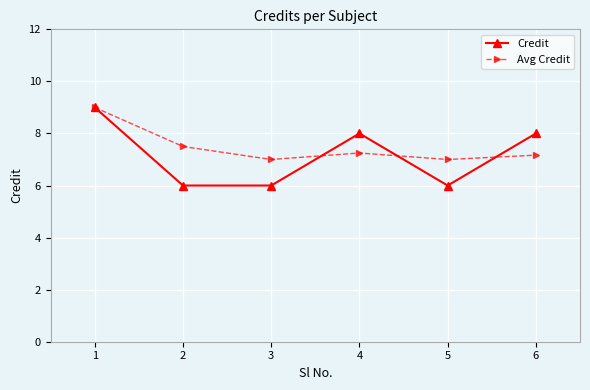

What is the value of the Avg Credit point at the 5th from the left?

7.0